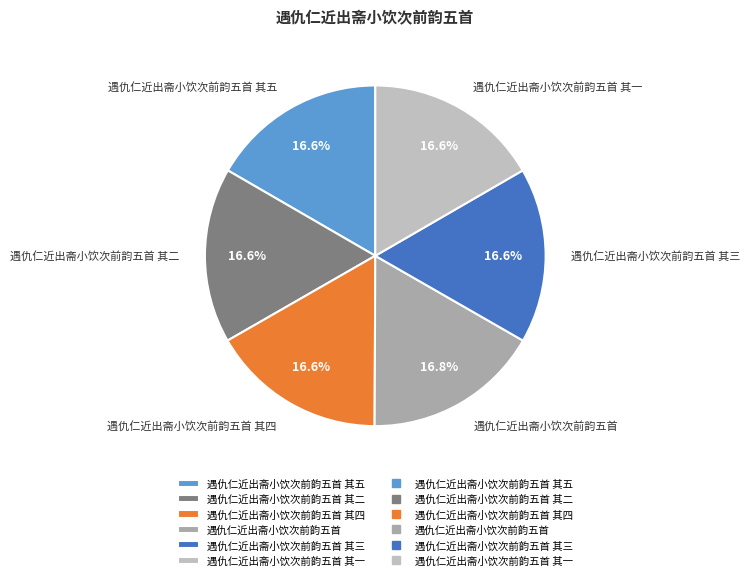

The 遇仇仁近出斋小饮次前韵五首 其五 slice represents 3% of the pie. True or false?

False